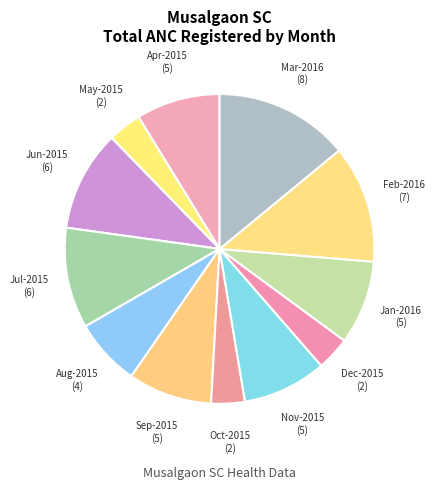

Between Apr-2015 and Jul-2015, which is larger?

Jul-2015